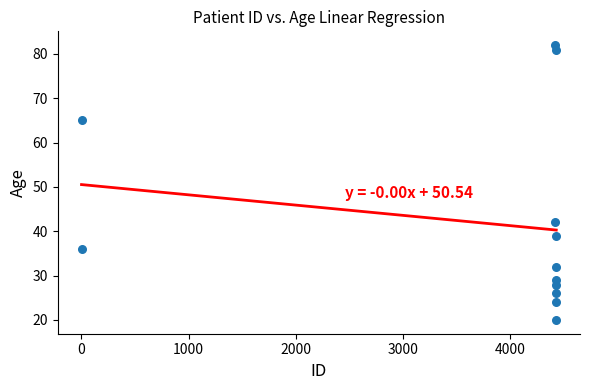

What is the range of Y values (max minus min)?

62